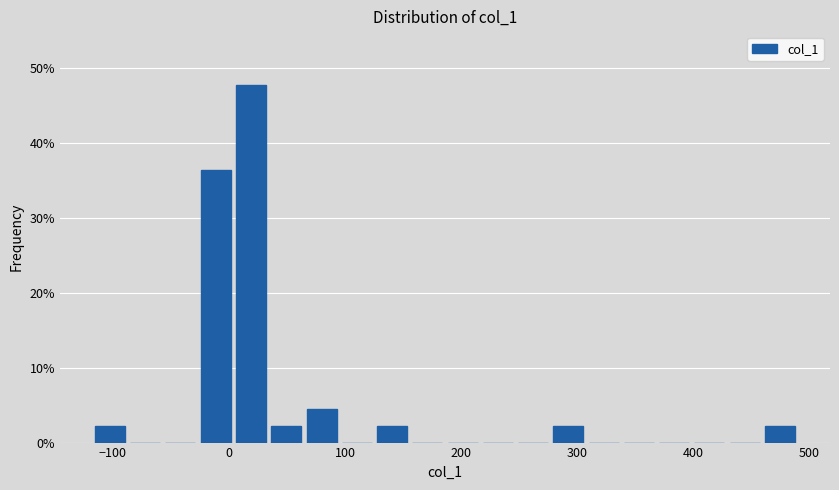

Read against the x-axis, roughly where is the centre of the tallest bar?

20